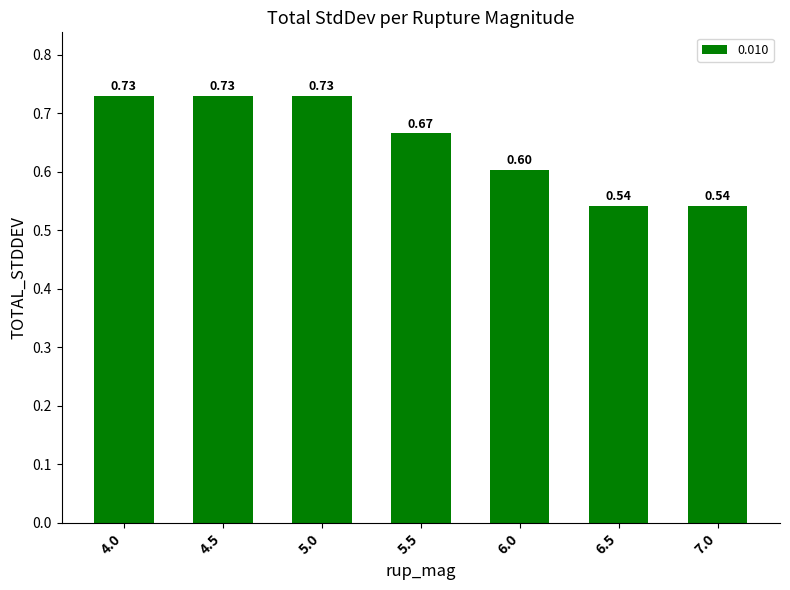

What is the average value?

0.6